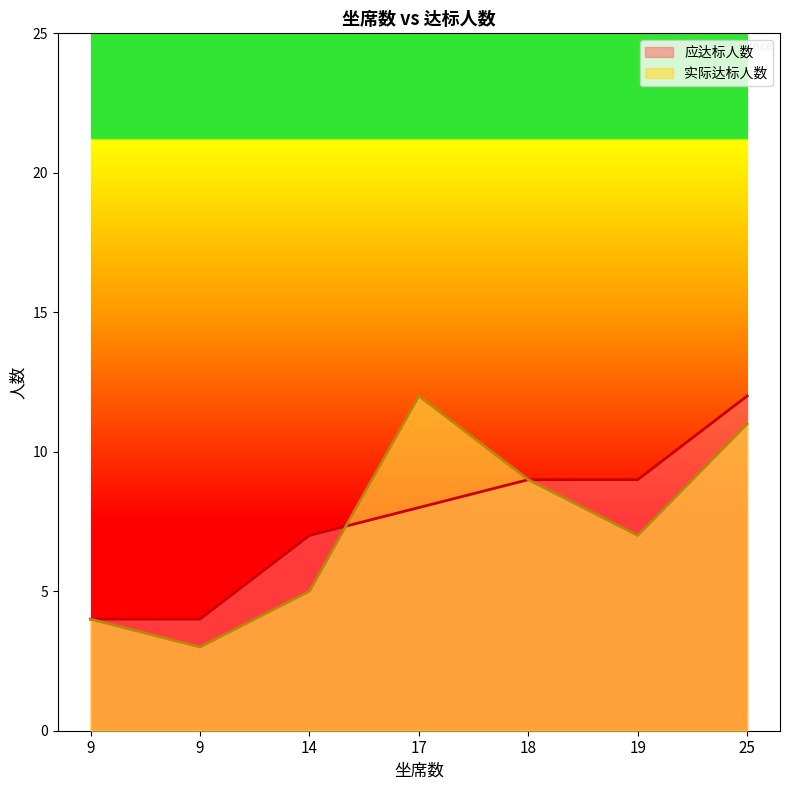

True or false: 实际达标人数 and 应达标人数 cross at least once.

True